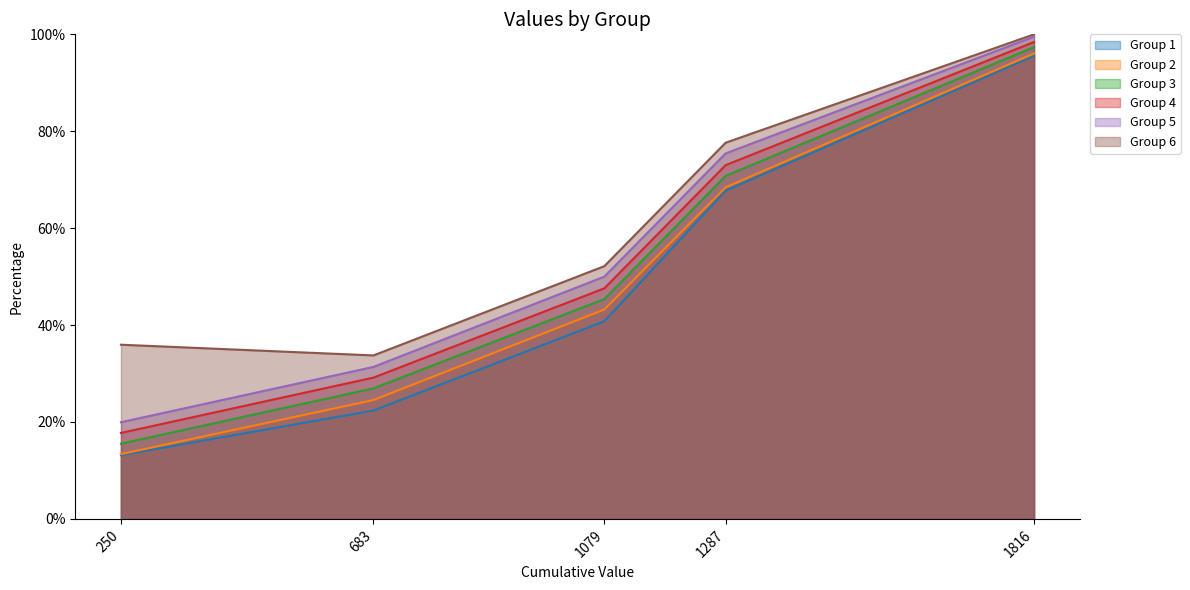

What is the value of the Group 2 point at the 1st from the left?

0.1